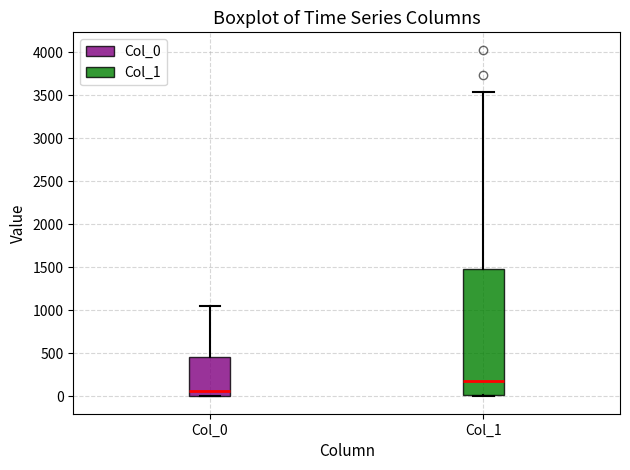

Which box has the lowest median line?

Col_0